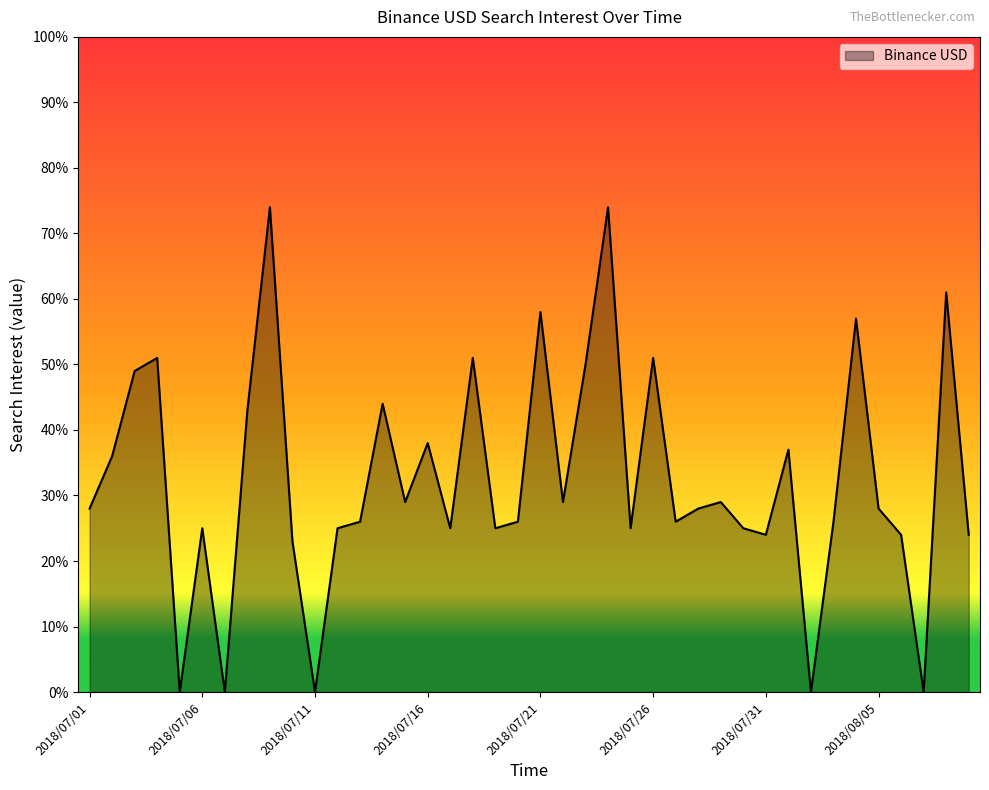

What is the difference between the maximum and minimum values?

74